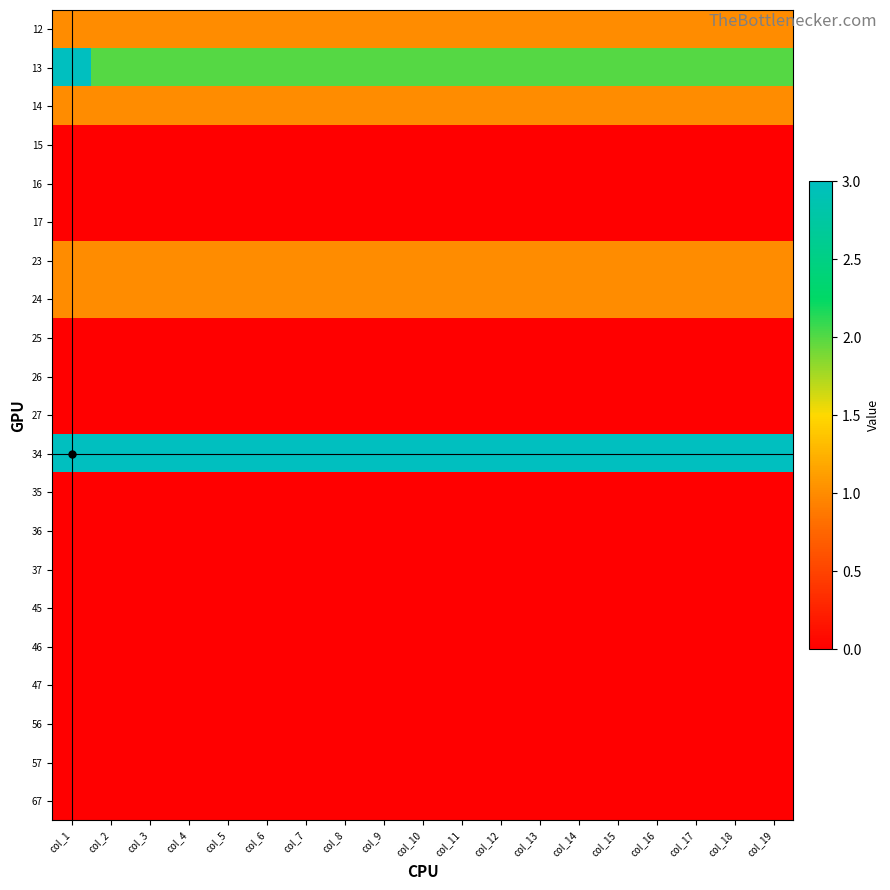

What is the difference between the highest and lowest values at col_19?

3